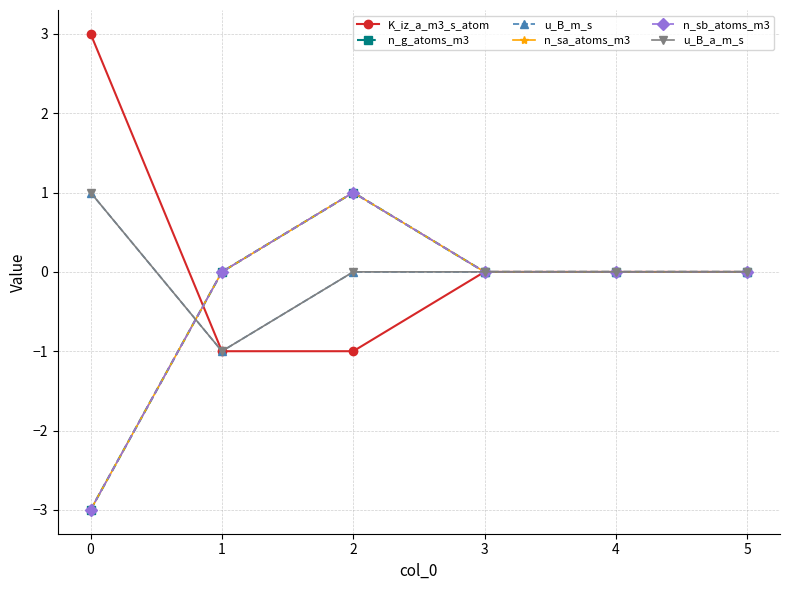

What is the sum of all n_g_atoms_m3 values?

-2